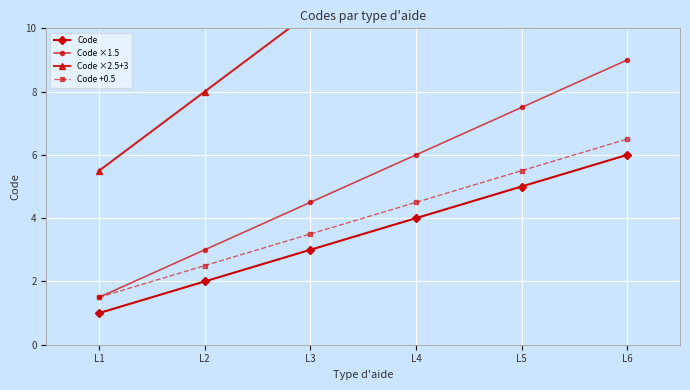

Which label corresponds to the largest value in the chart?

L6